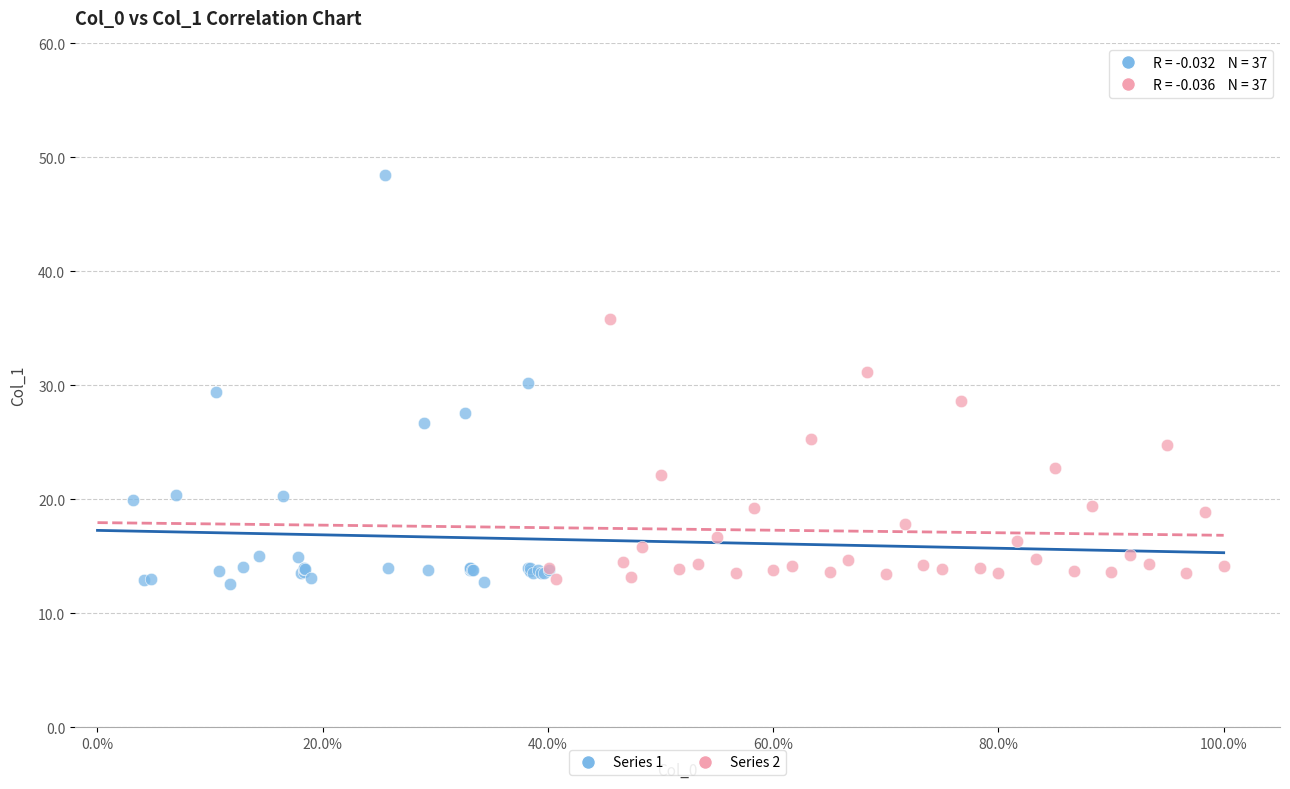

Which series reaches the maximum Y coordinate?

Series 1